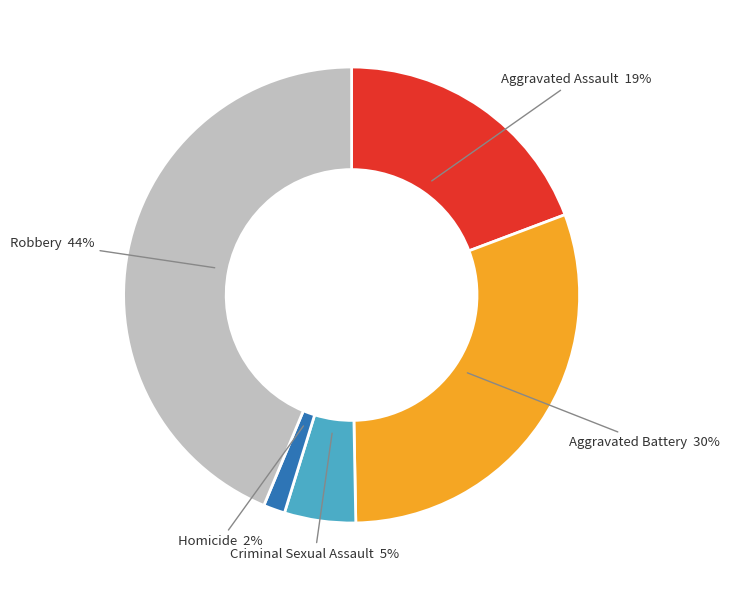

Is there any slice that represents more than half of the pie?

No